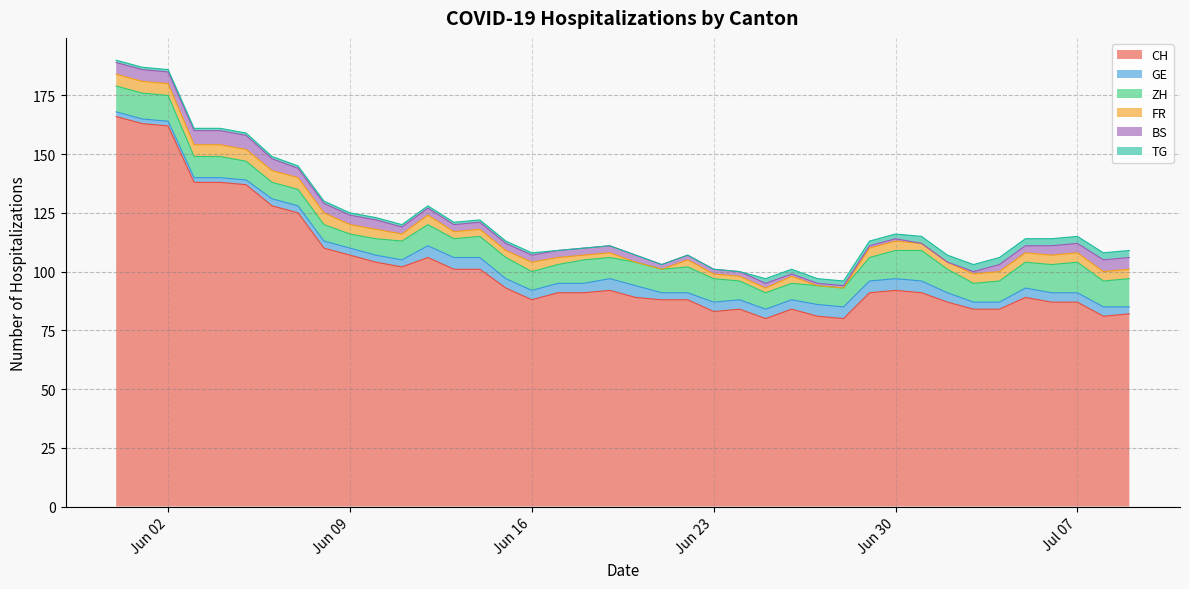

List the labels in order of TG value, smallest first.

2020-06-17, 2020-06-18, 2020-06-19, 2020-06-20, 2020-06-21, 2020-06-22, 2020-06-23, 2020-06-24, 2020-05-31, 2020-06-01, 2020-06-02, 2020-06-03, 2020-06-04, 2020-06-05, 2020-06-06, 2020-06-07, 2020-06-08, 2020-06-09, 2020-06-10, 2020-06-11, 2020-06-12, 2020-06-13, 2020-06-14, 2020-06-15, 2020-06-16, 2020-06-25, 2020-06-26, 2020-06-27, 2020-06-28, 2020-06-29, 2020-06-30, 2020-07-01, 2020-07-02, 2020-07-03, 2020-07-04, 2020-07-05, 2020-07-06, 2020-07-07, 2020-07-08, 2020-07-09